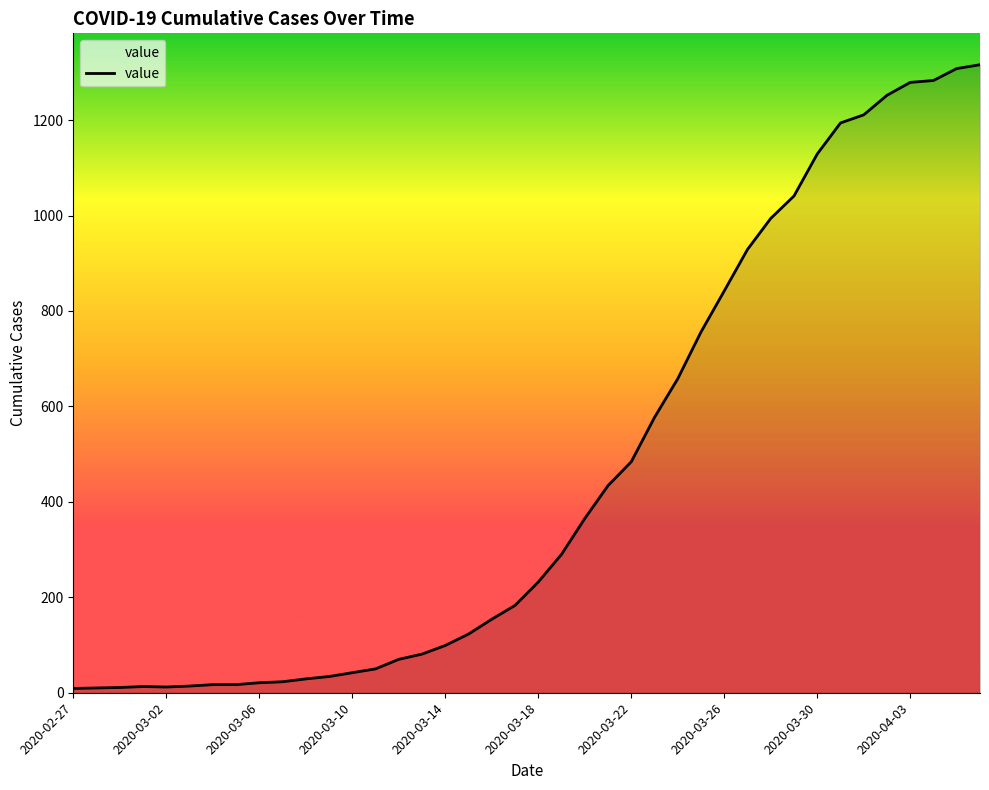

What is the greatest value displayed?

1316